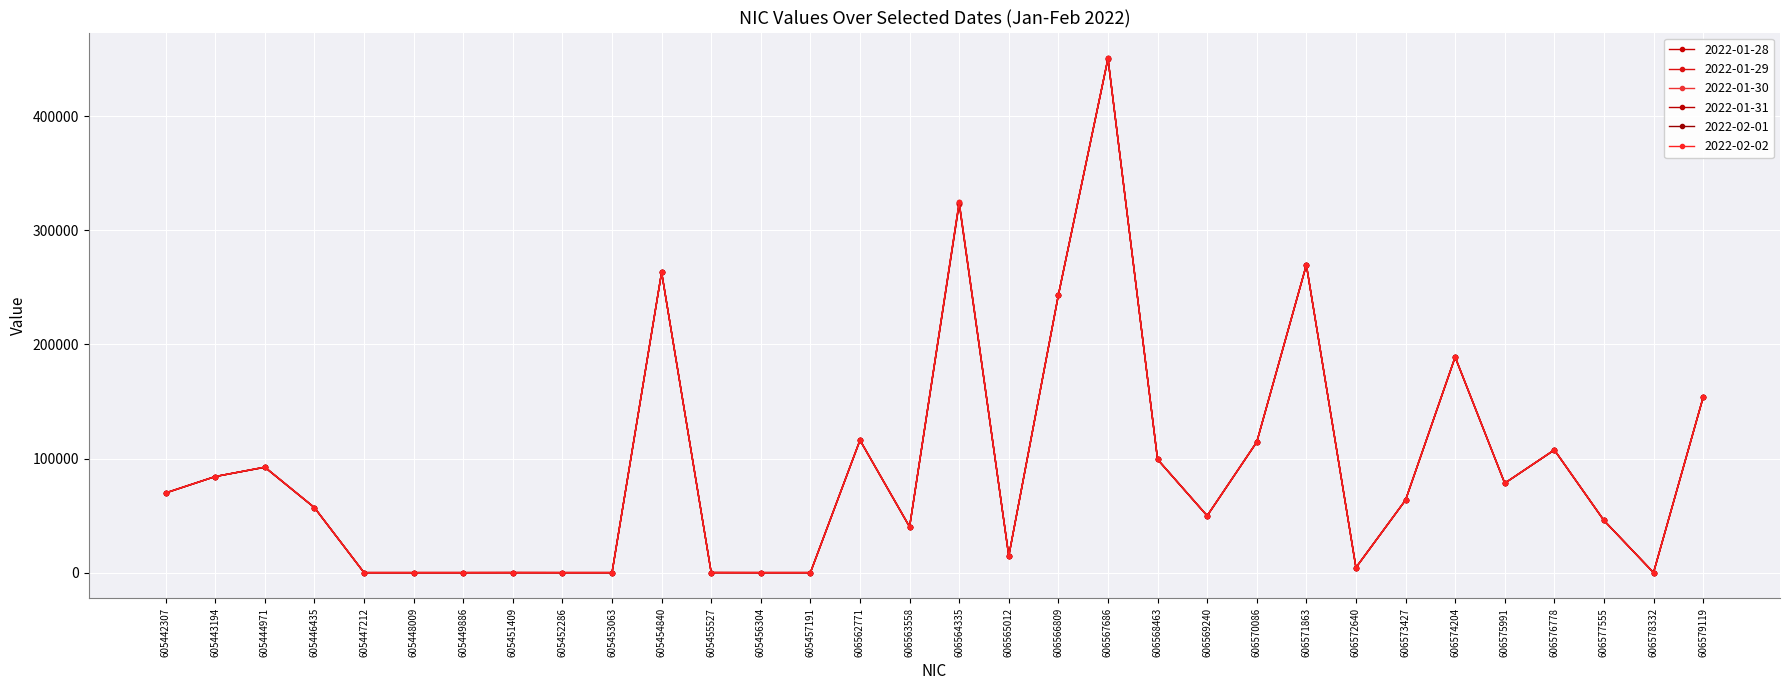

How many lines are shown in the chart?

6